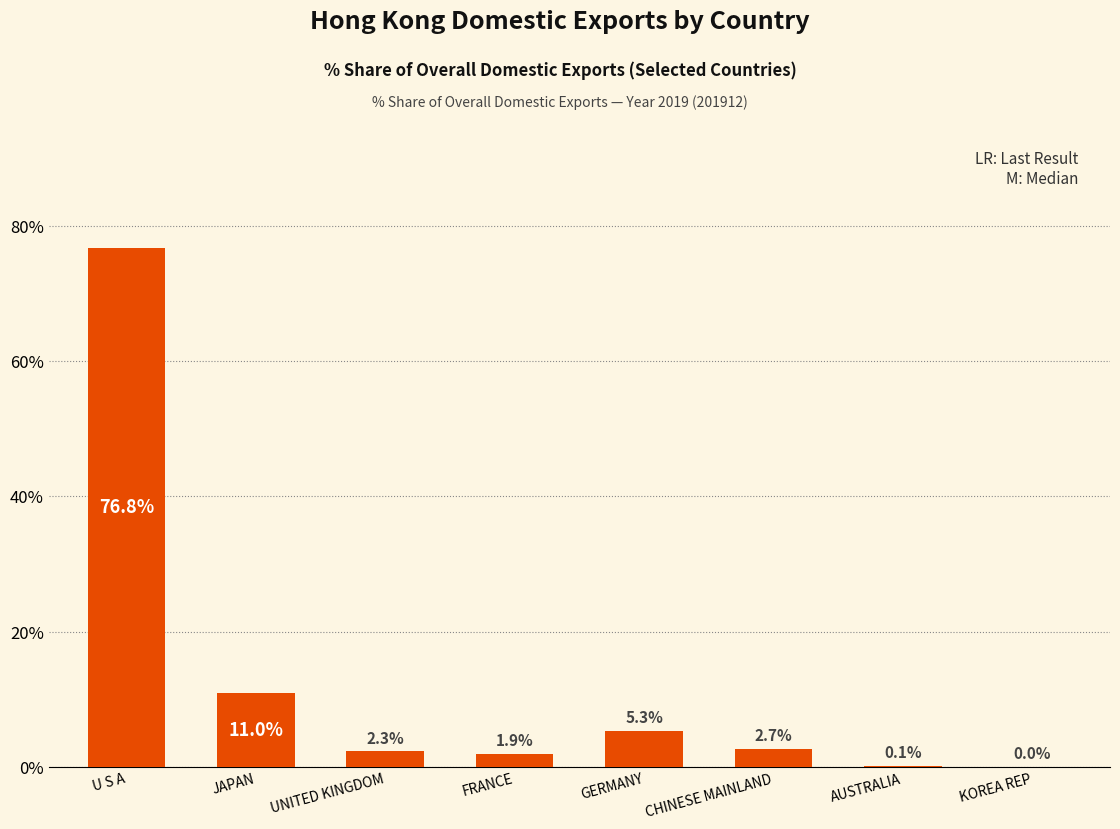

Are the bars grouped side by side (vs. stacked)?

No